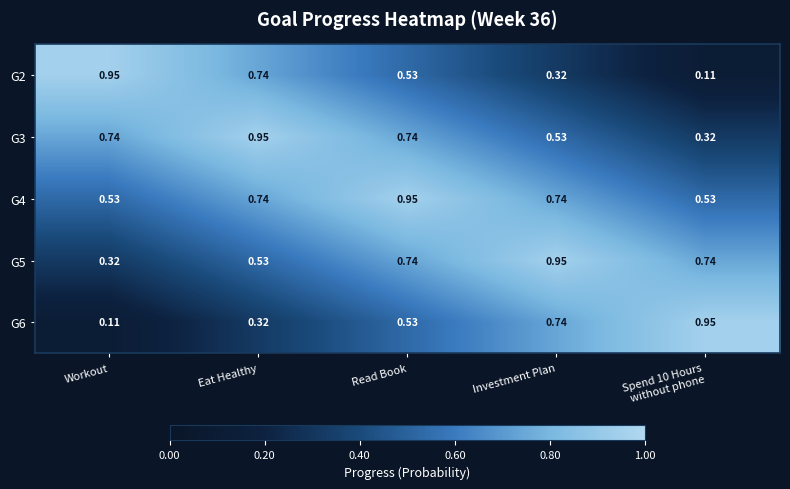

How many series are shown in this chart?

5